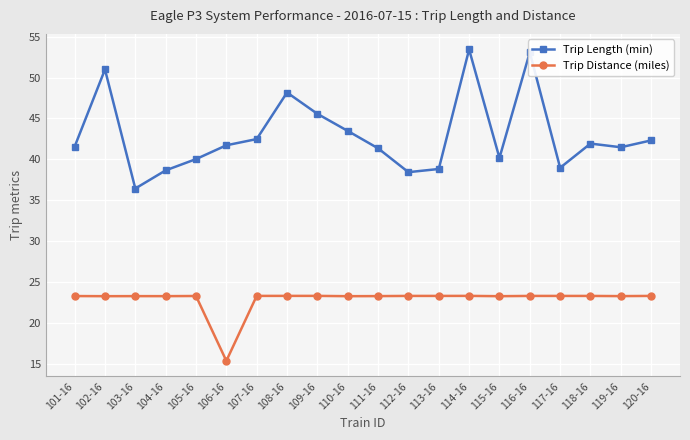

What position from the left is 110-16?

10